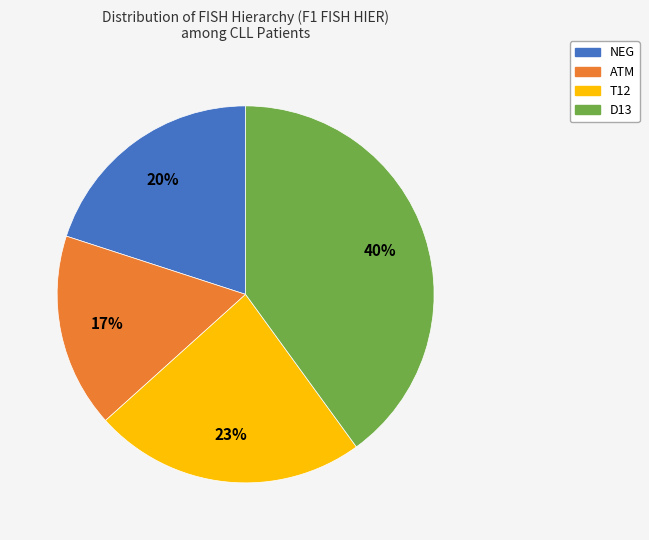

Approximately how many times larger is the value at D13 compared to NEG?

2.0